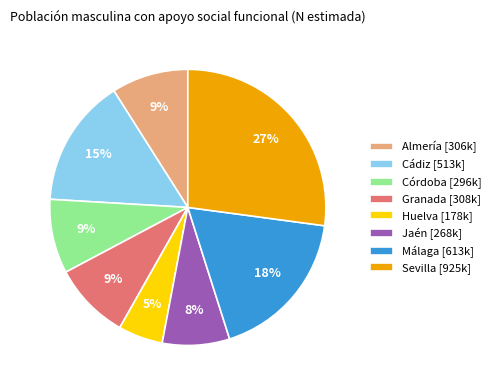

Is it true that Huelva is 21% of the pie?

False